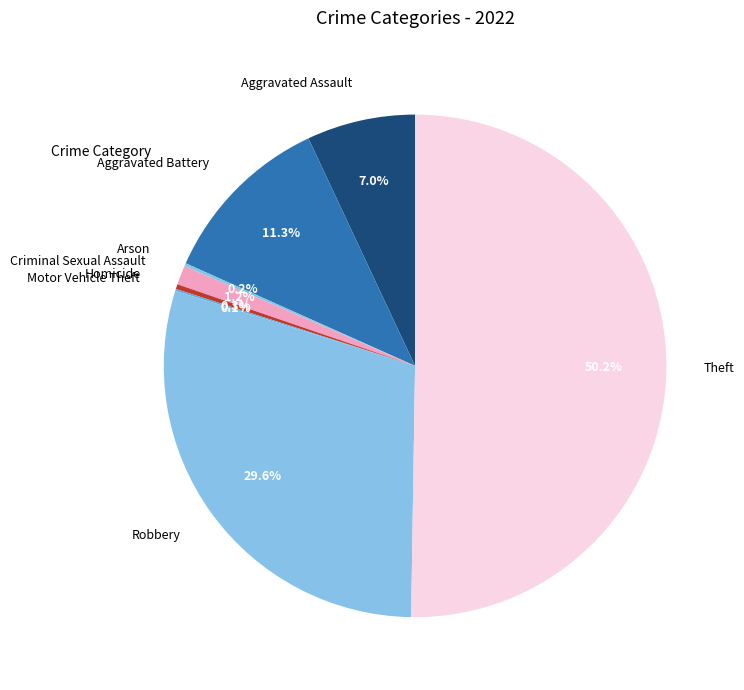

How much of the chart is everything except Aggravated Assault?

93.0%